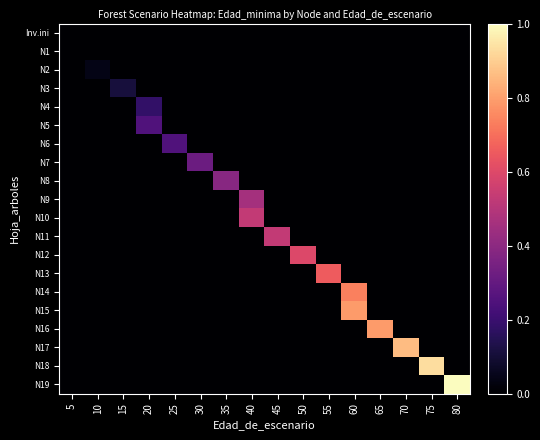

Reading left to right, list all the values displayed in this chart.

row_0: 0.0	0.0	0.0	0.0	0.0	0.0	0.0	0.0	0.0	0.0	0.0	0.0	0.0	0.0	0.0	0.0
row_1: 0.0	0.0	0.0	0.0	0.0	0.0	0.0	0.0	0.0	0.0	0.0	0.0	0.0	0.0	0.0	0.0
row_2: 0.0	0.0	0.0	0.0	0.0	0.0	0.0	0.0	0.0	0.0	0.0	0.0	0.0	0.0	0.0	0.0
row_3: 0.0	0.0	0.1	0.0	0.0	0.0	0.0	0.0	0.0	0.0	0.0	0.0	0.0	0.0	0.0	0.0
row_4: 0.0	0.0	0.0	0.2	0.0	0.0	0.0	0.0	0.0	0.0	0.0	0.0	0.0	0.0	0.0	0.0
row_5: 0.0	0.0	0.0	0.2	0.0	0.0	0.0	0.0	0.0	0.0	0.0	0.0	0.0	0.0	0.0	0.0
row_6: 0.0	0.0	0.0	0.0	0.2	0.0	0.0	0.0	0.0	0.0	0.0	0.0	0.0	0.0	0.0	0.0
row_7: 0.0	0.0	0.0	0.0	0.0	0.3	0.0	0.0	0.0	0.0	0.0	0.0	0.0	0.0	0.0	0.0
row_8: 0.0	0.0	0.0	0.0	0.0	0.0	0.4	0.0	0.0	0.0	0.0	0.0	0.0	0.0	0.0	0.0
row_9: 0.0	0.0	0.0	0.0	0.0	0.0	0.0	0.5	0.0	0.0	0.0	0.0	0.0	0.0	0.0	0.0
row_10: 0.0	0.0	0.0	0.0	0.0	0.0	0.0	0.5	0.0	0.0	0.0	0.0	0.0	0.0	0.0	0.0
row_11: 0.0	0.0	0.0	0.0	0.0	0.0	0.0	0.0	0.5	0.0	0.0	0.0	0.0	0.0	0.0	0.0
row_12: 0.0	0.0	0.0	0.0	0.0	0.0	0.0	0.0	0.0	0.6	0.0	0.0	0.0	0.0	0.0	0.0
row_13: 0.0	0.0	0.0	0.0	0.0	0.0	0.0	0.0	0.0	0.0	0.7	0.0	0.0	0.0	0.0	0.0
row_14: 0.0	0.0	0.0	0.0	0.0	0.0	0.0	0.0	0.0	0.0	0.0	0.7	0.0	0.0	0.0	0.0
row_15: 0.0	0.0	0.0	0.0	0.0	0.0	0.0	0.0	0.0	0.0	0.0	0.8	0.0	0.0	0.0	0.0
row_16: 0.0	0.0	0.0	0.0	0.0	0.0	0.0	0.0	0.0	0.0	0.0	0.0	0.8	0.0	0.0	0.0
row_17: 0.0	0.0	0.0	0.0	0.0	0.0	0.0	0.0	0.0	0.0	0.0	0.0	0.0	0.9	0.0	0.0
row_18: 0.0	0.0	0.0	0.0	0.0	0.0	0.0	0.0	0.0	0.0	0.0	0.0	0.0	0.0	0.9	0.0
row_19: 0.0	0.0	0.0	0.0	0.0	0.0	0.0	0.0	0.0	0.0	0.0	0.0	0.0	0.0	0.0	1.0